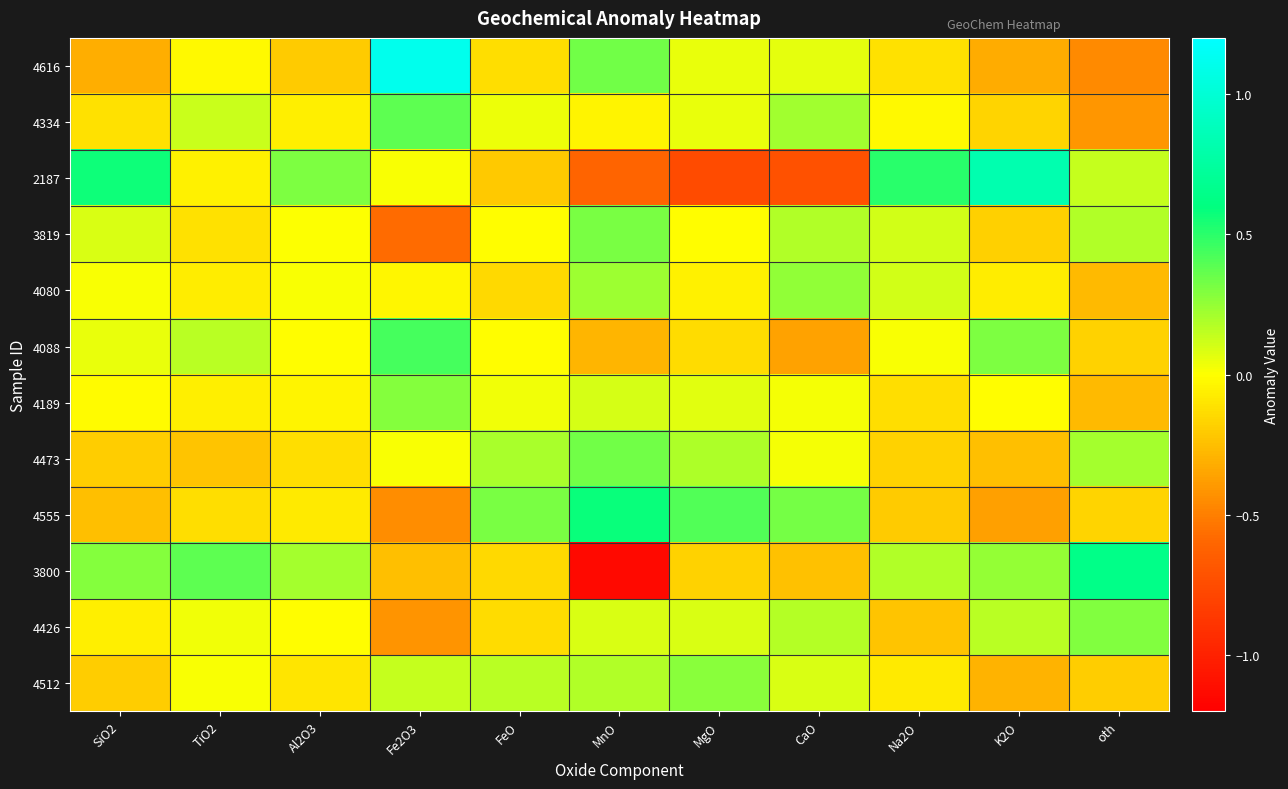

At how many categories does at least one series exceed 0?

11